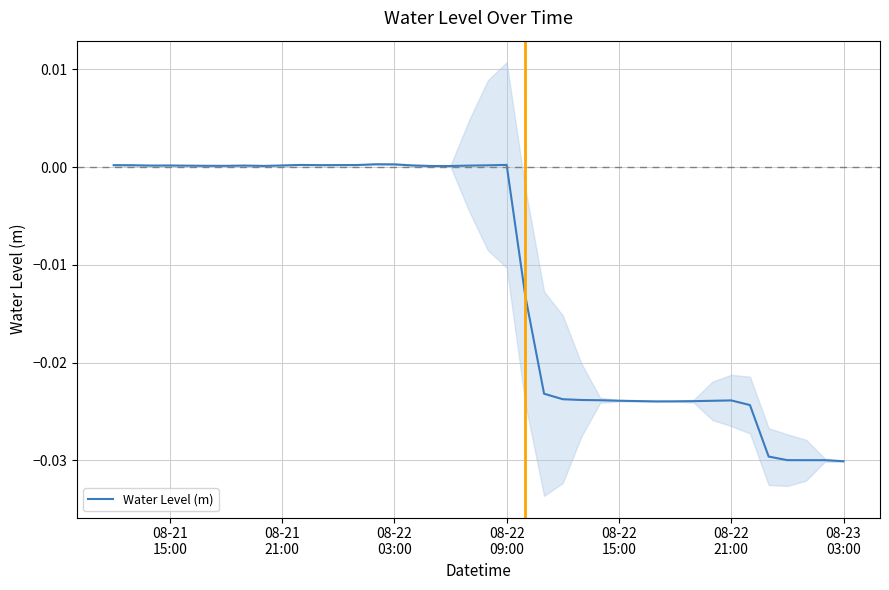

How many interior local valleys (lower than both neighbors) does the data have?

7